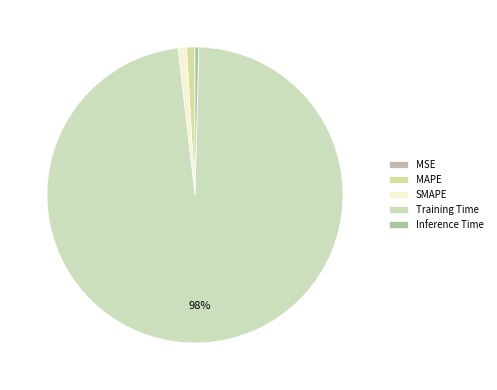

What percentage do MSE and SMAPE together represent?

0.9%